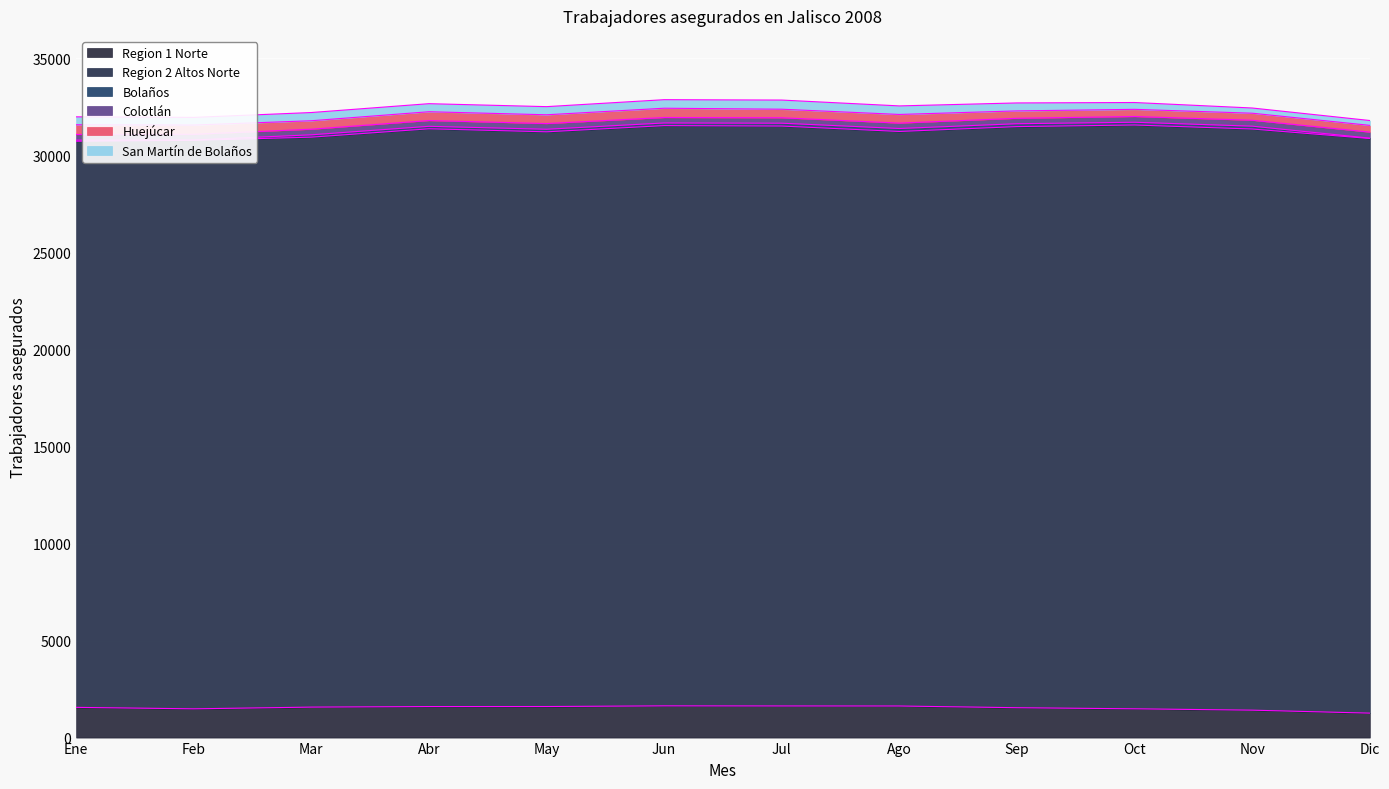

How many data points in Region 1 Norte are less than 1570?

6